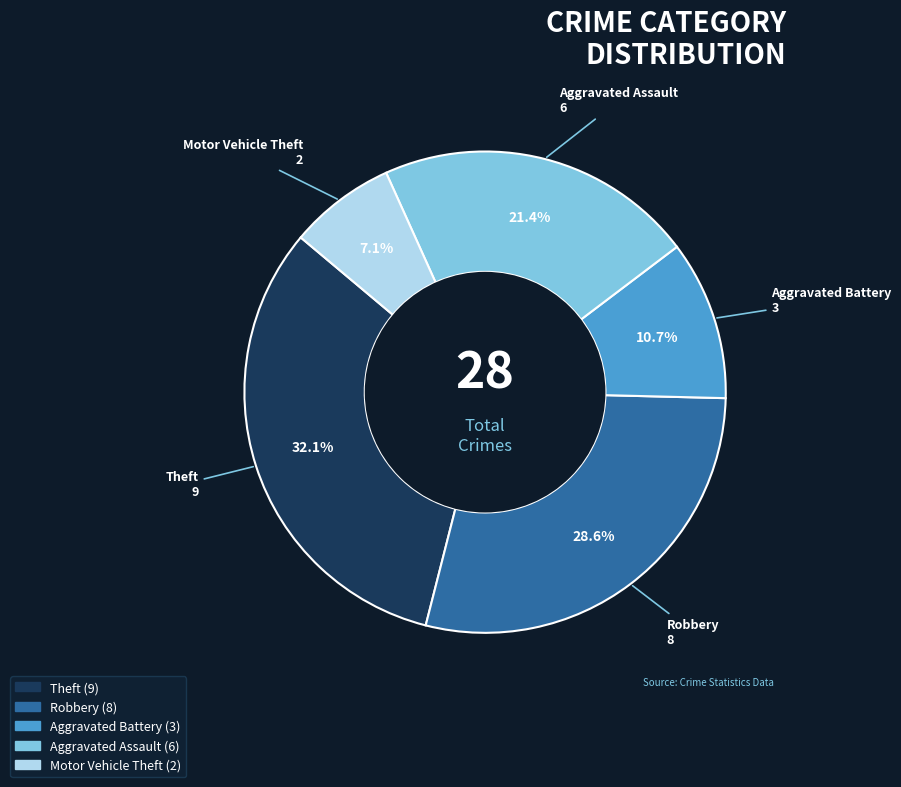

To the nearest percent, what is the average slice percentage?

20%